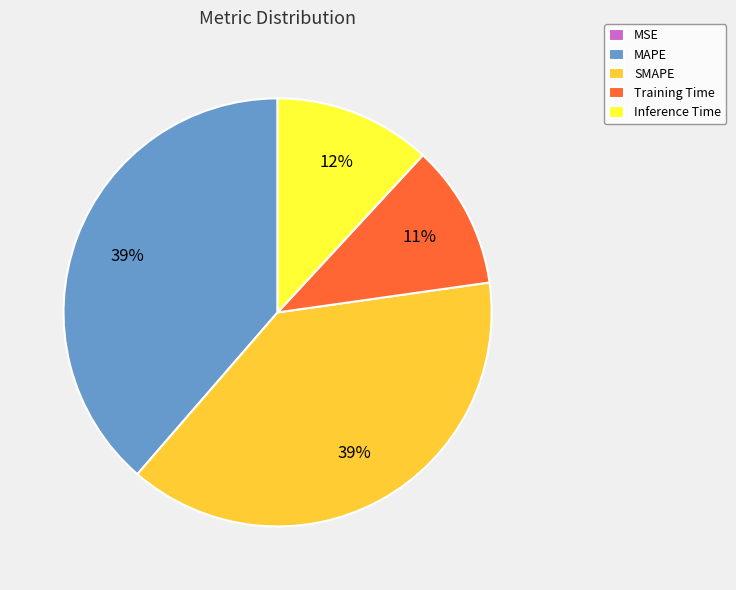

To the nearest percent, what portion does Inference Time represent?

12%